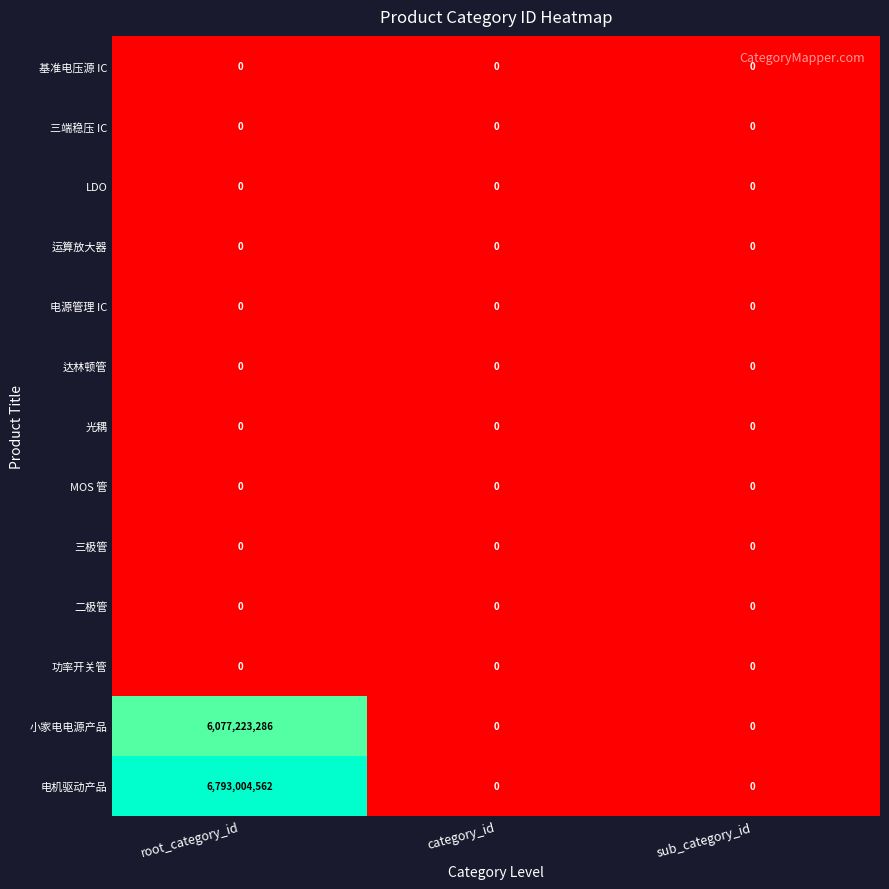

Between root_category_id and sub_category_id, which series saw the biggest shift?

电机驱动产品